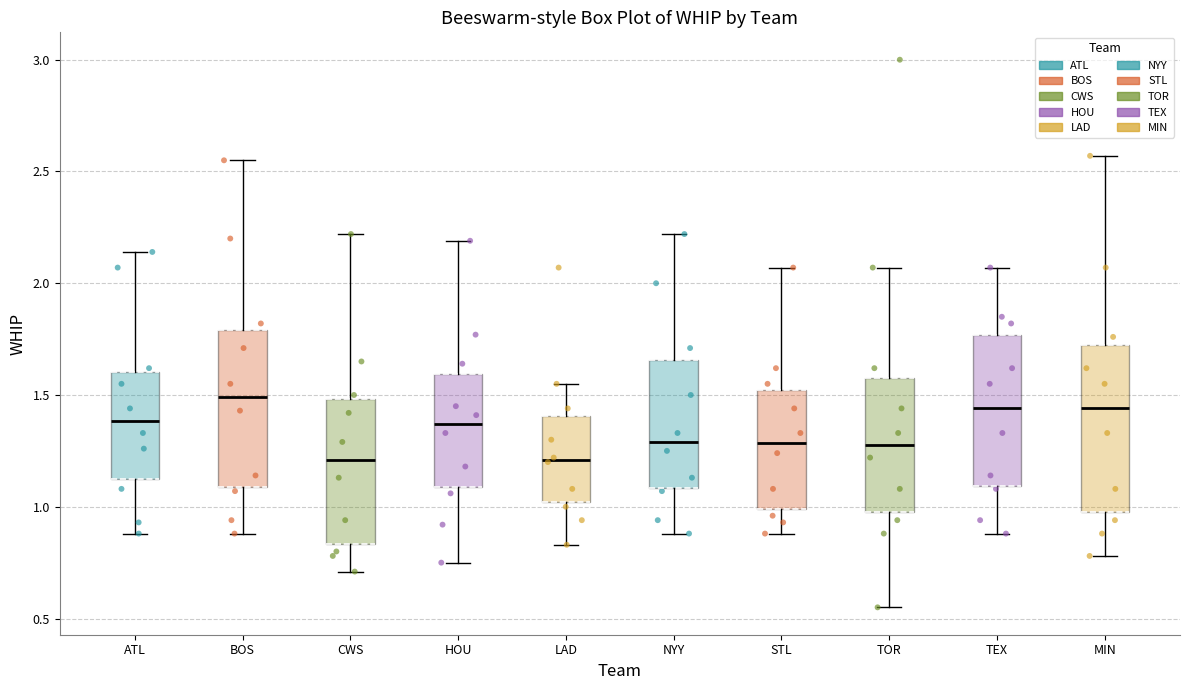

Reading left to right, read every box against the y-axis: the position of its median line, the range the box covers, and the ends of its whiskers. The values are not printed on the chart, so give them approximately, as read against the axis.

ATL: median 1.40, box 1.15 to 1.60, whiskers 0.90 to 2.15
BOS: median 1.50, box 1.10 to 1.80, whiskers 0.90 to 2.55
CWS: median 1.20, box 0.85 to 1.50, whiskers 0.70 to 2.20
HOU: median 1.35, box 1.10 to 1.60, whiskers 0.75 to 2.20
LAD: median 1.20, box 1.00 to 1.40, whiskers 0.85 to 1.55
NYY: median 1.30, box 1.10 to 1.65, whiskers 0.90 to 2.20
STL: median 1.30, box 1.00 to 1.50, whiskers 0.90 to 2.05
TOR: median 1.30, box 1.00 to 1.60, whiskers 0.55 to 2.05
TEX: median 1.45, box 1.10 to 1.75, whiskers 0.90 to 2.05
MIN: median 1.45, box 1.00 to 1.75, whiskers 0.80 to 2.55